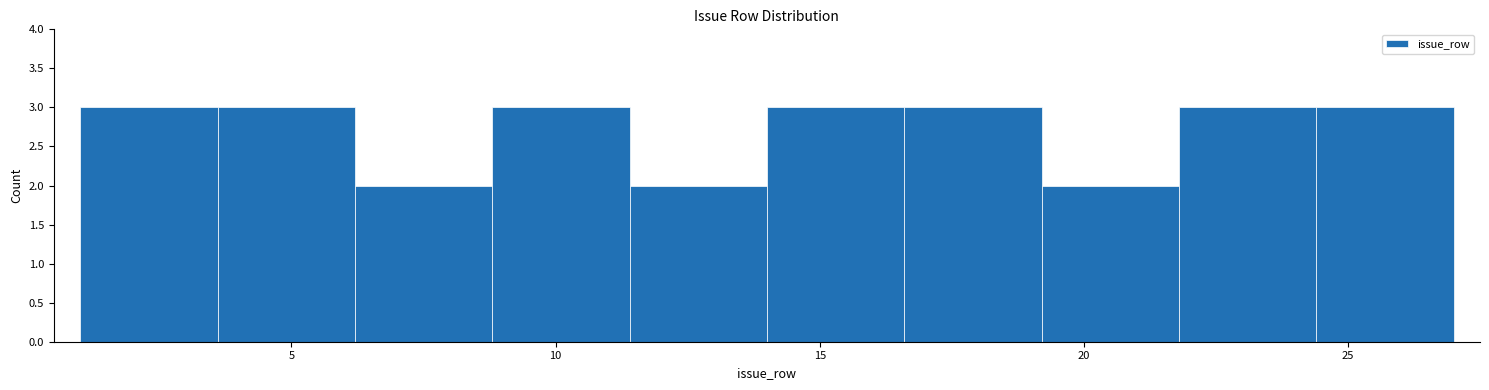

Reading left to right, list every bar in this chart as the range it spans on the x-axis followed by its height. Neither the bar edges nor the heights are printed on the chart, so give them approximately, as read against the axes.

1.0 to 3.6: 3
3.6 to 6.2: 3
6.2 to 8.8: 2
8.8 to 11.4: 3
11.4 to 14.0: 2
14.0 to 16.6: 3
16.6 to 19.2: 3
19.2 to 21.8: 2
21.8 to 24.4: 3
24.4 to 27.0: 3